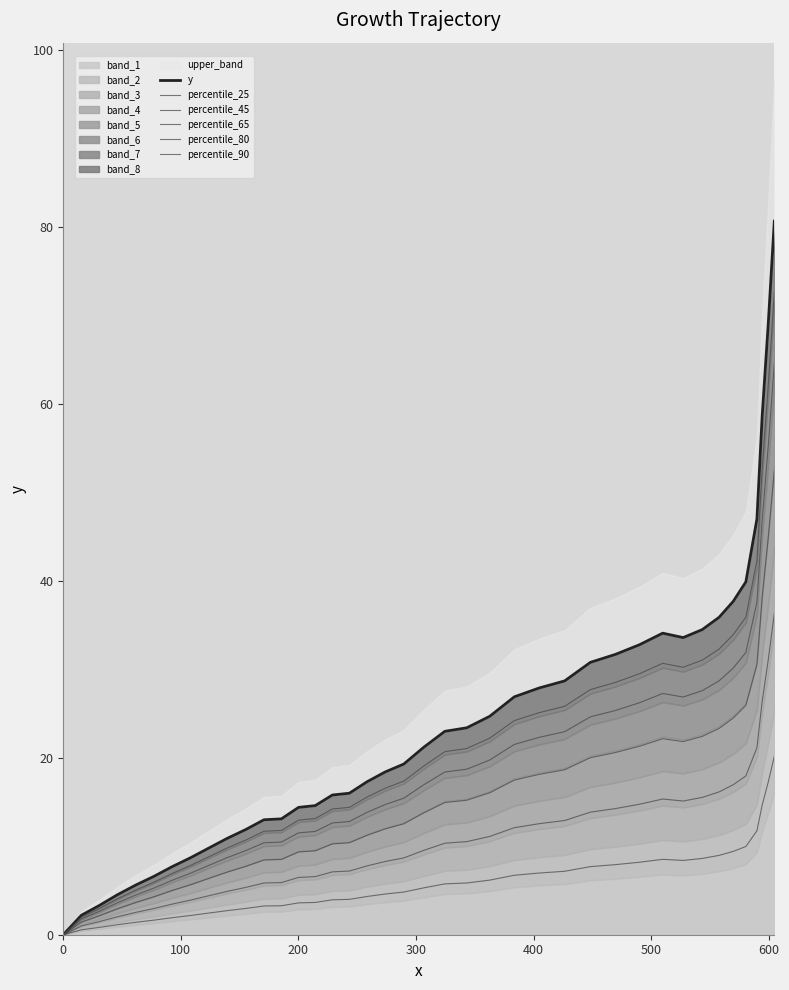

What is the value of the percentile_25 point at the 27th from the left?

7.2